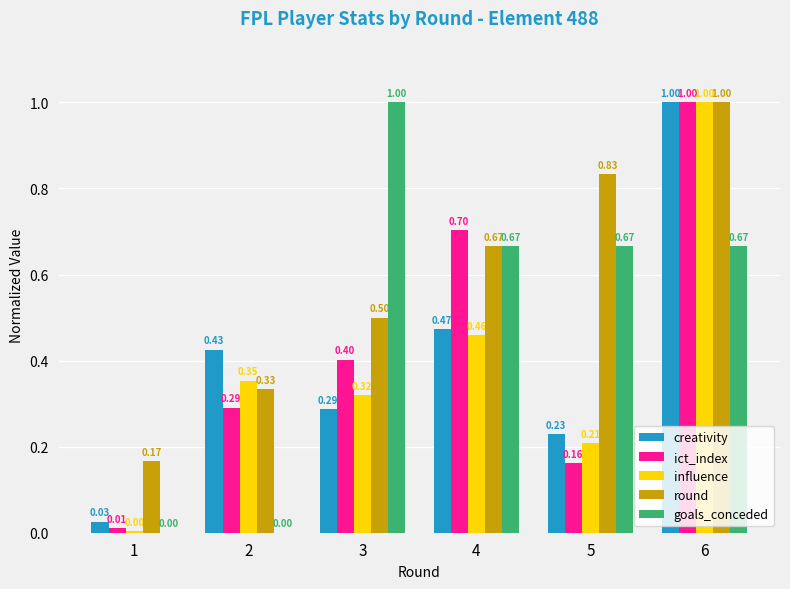

Which series changed the most between 2 and 5?

goals_conceded